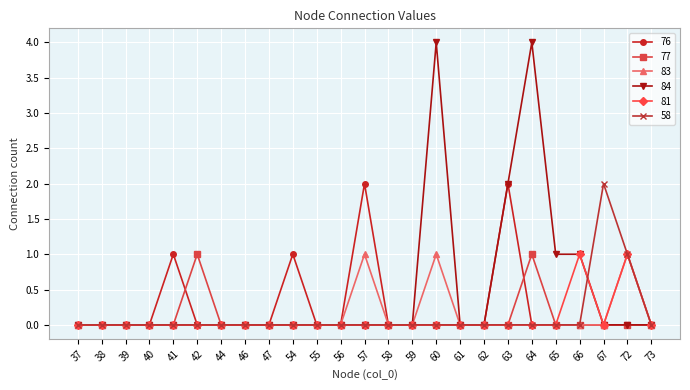

Which series changed the most between 42 and 60?

84